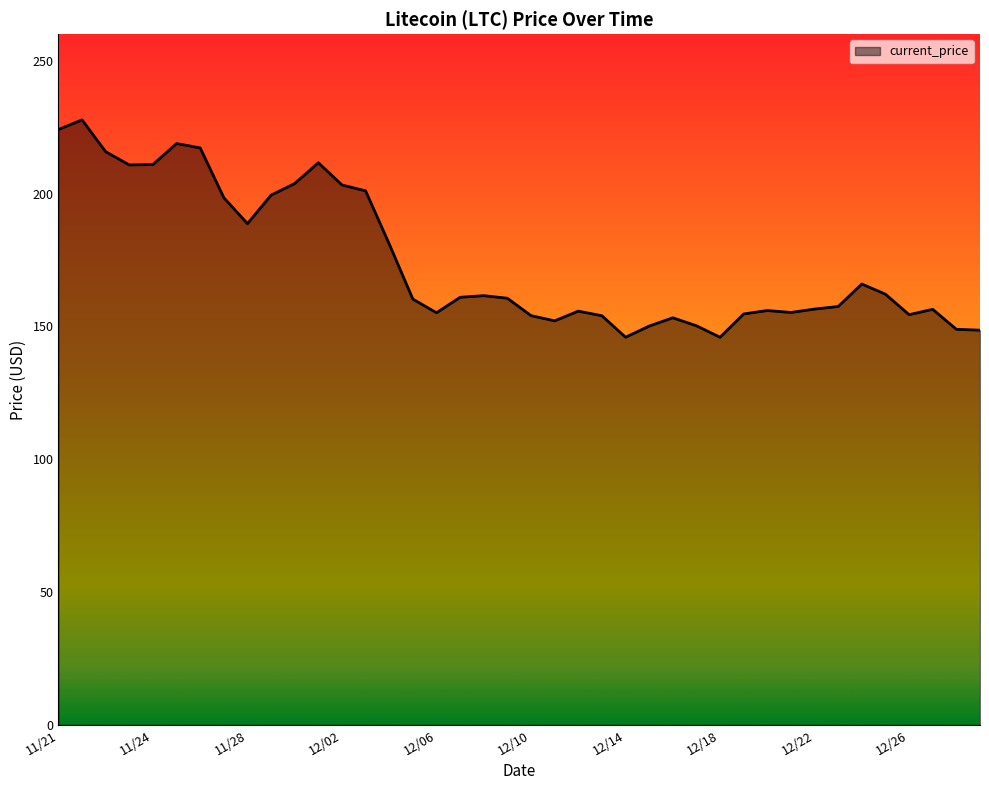

Does the chart have visible grid lines?

No